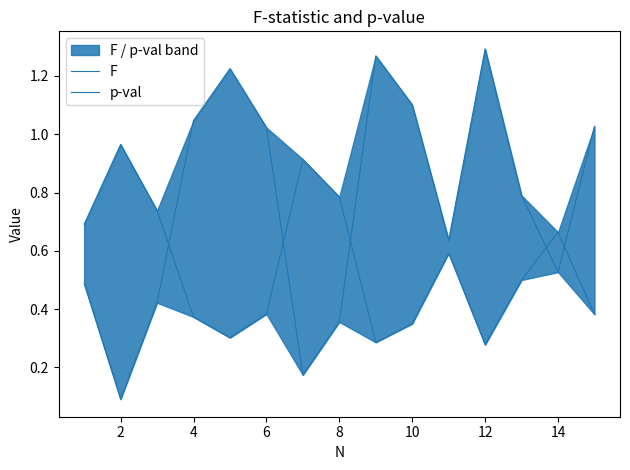

What is the lowest value of the F series?

0.1